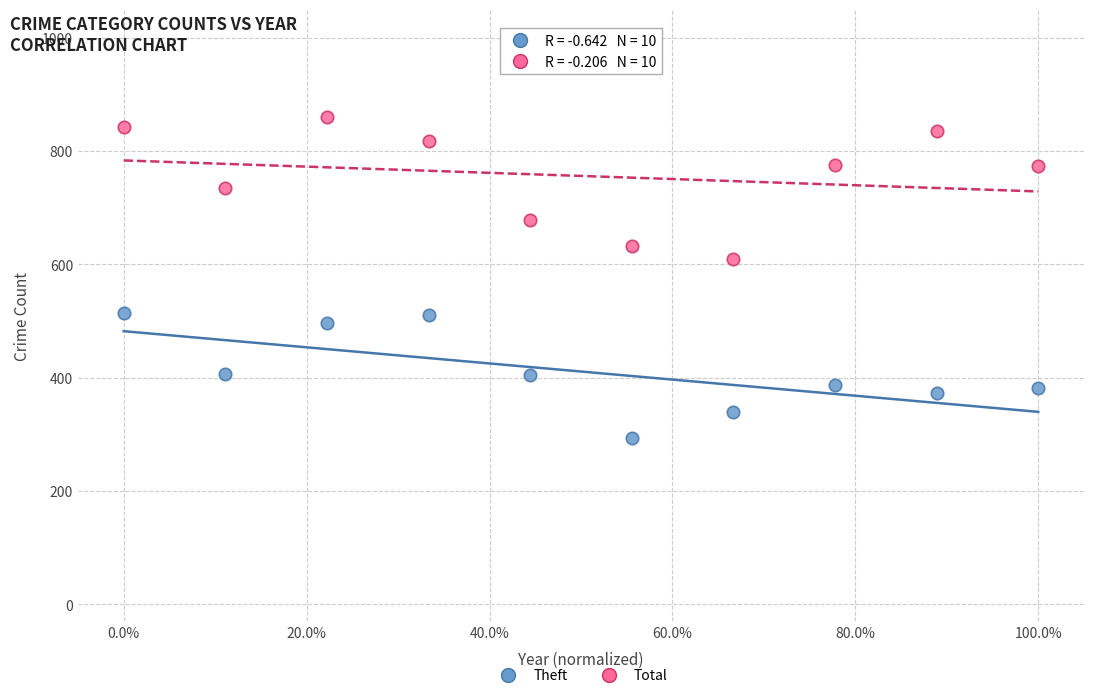

Across all series, what Y value is closest to 577?

610